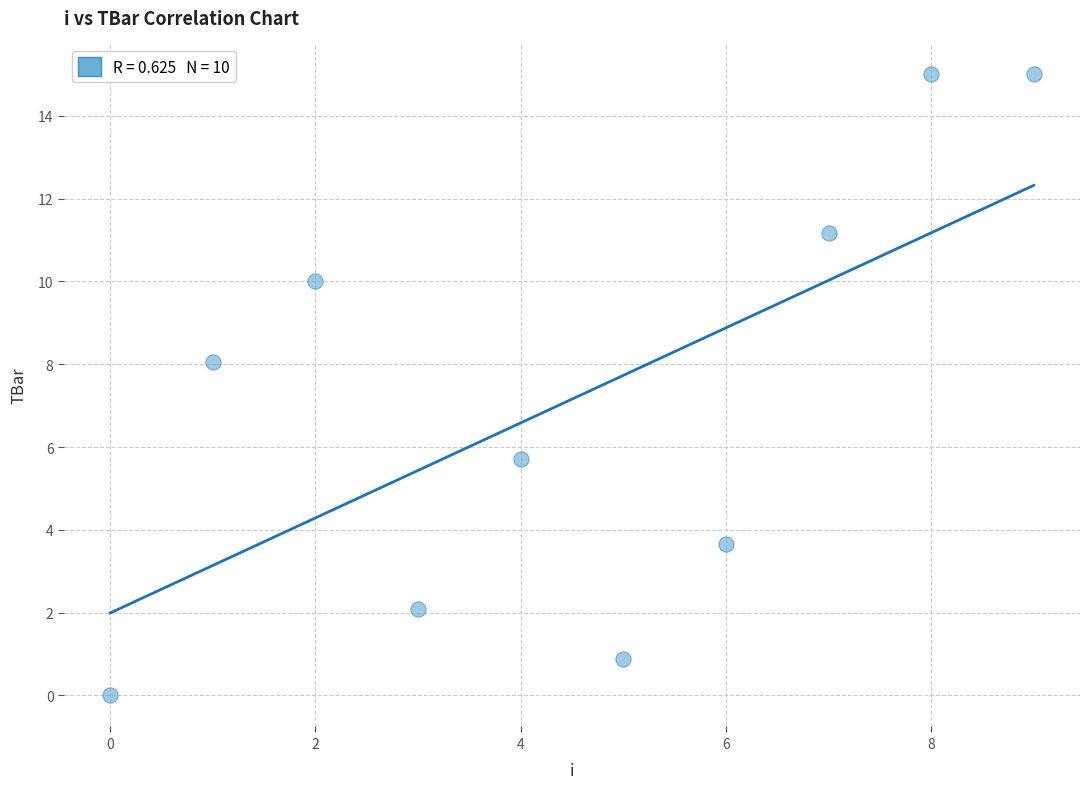

What is the range of Y values (max minus min)?

15.0